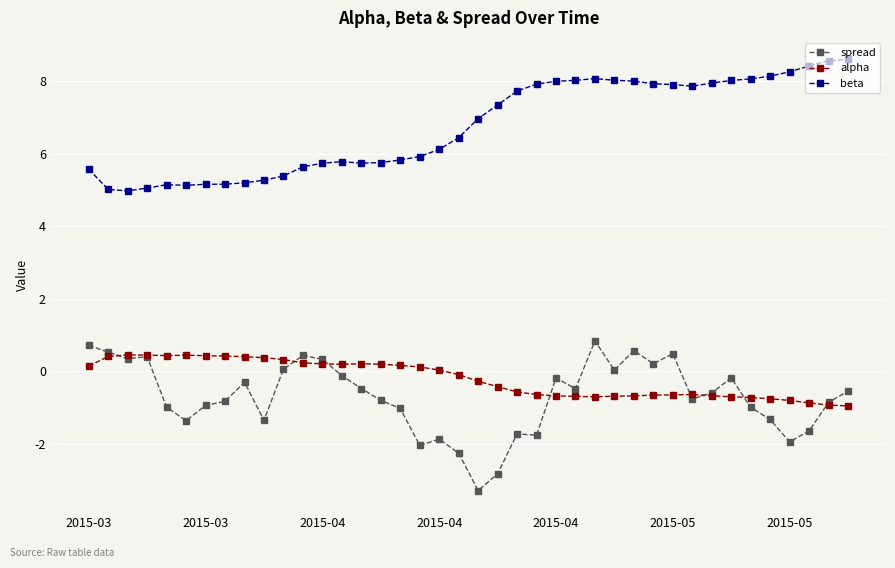

True or false: beta and alpha cross at least once.

False